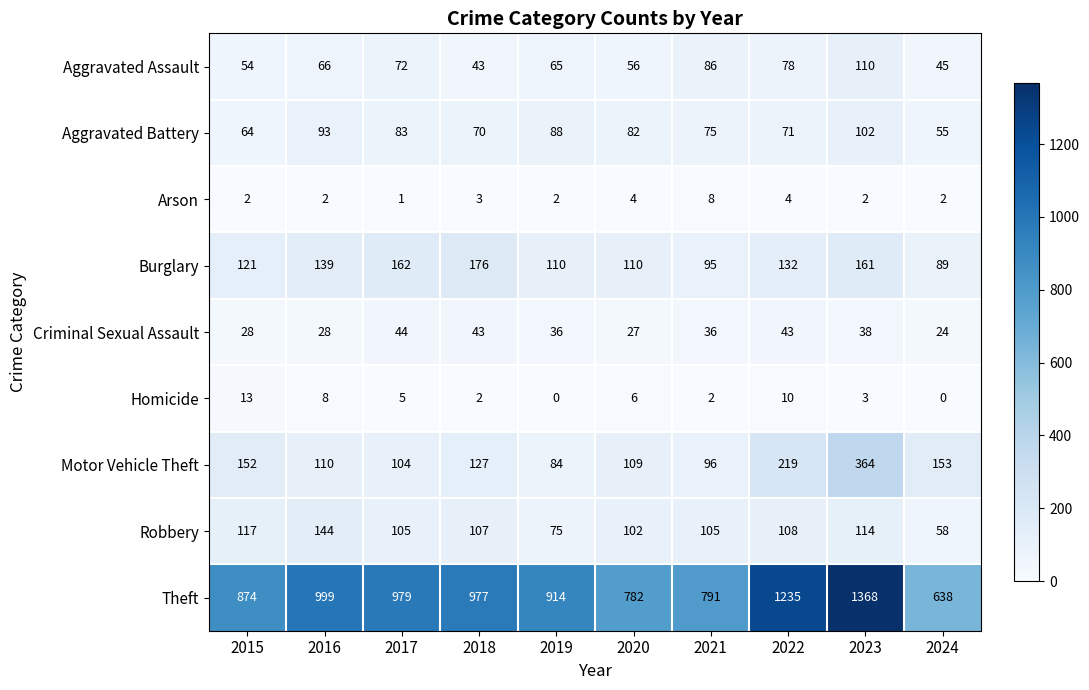

Between 2015 and 2023, which series saw the biggest shift?

Theft